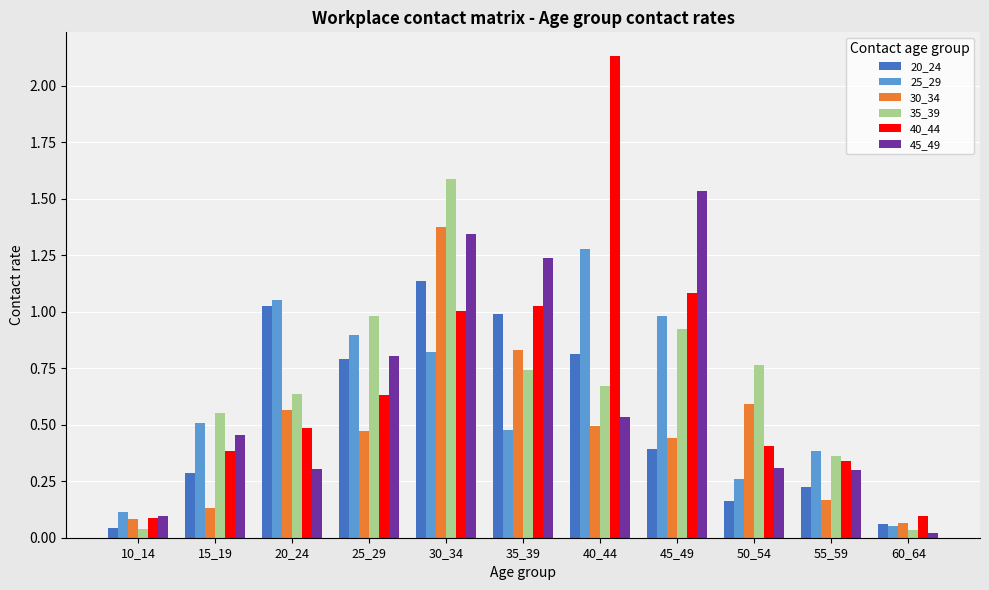

What is the sum of all 20_24 values?

5.9